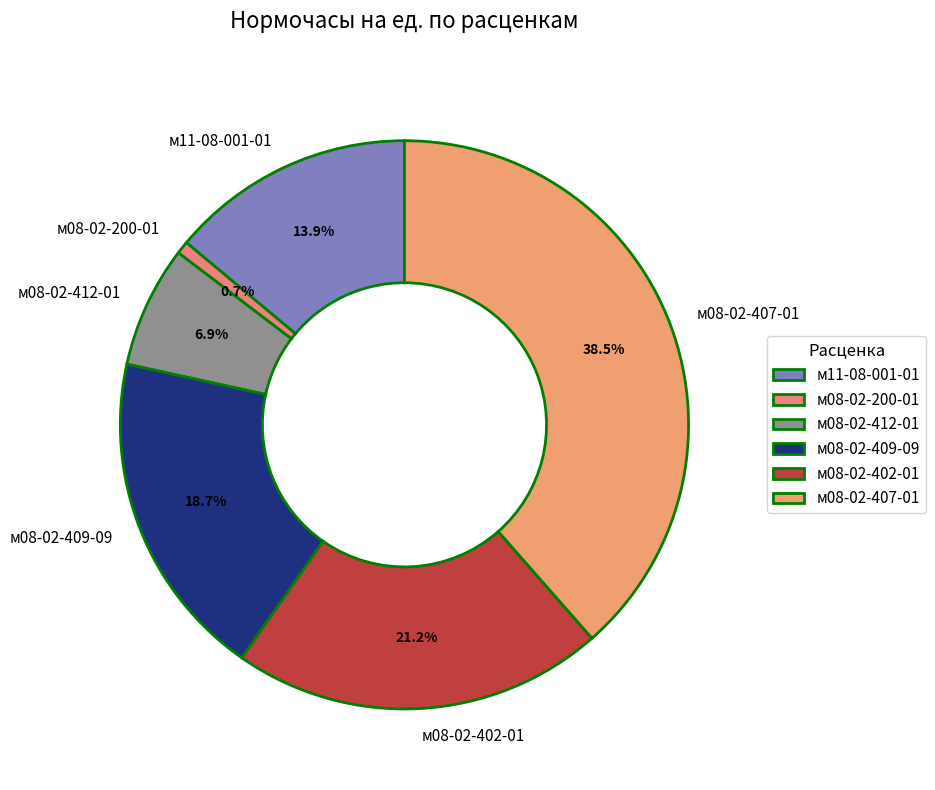

To the nearest percent, what percentage of the pie is м08-02-412-01?

7%